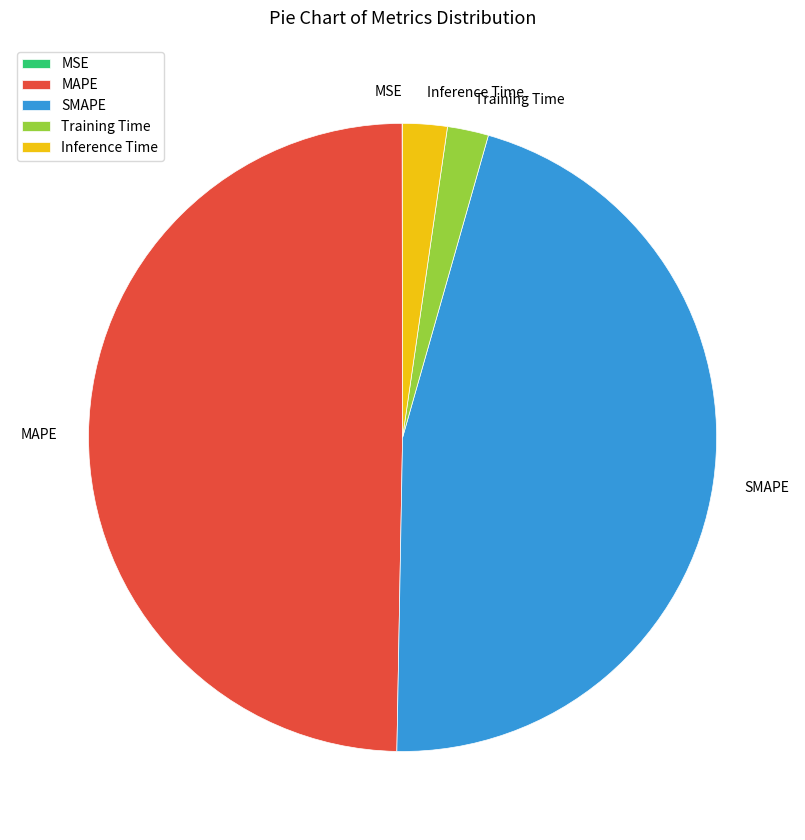

The Inference Time slice represents 2% of the pie. True or false?

True